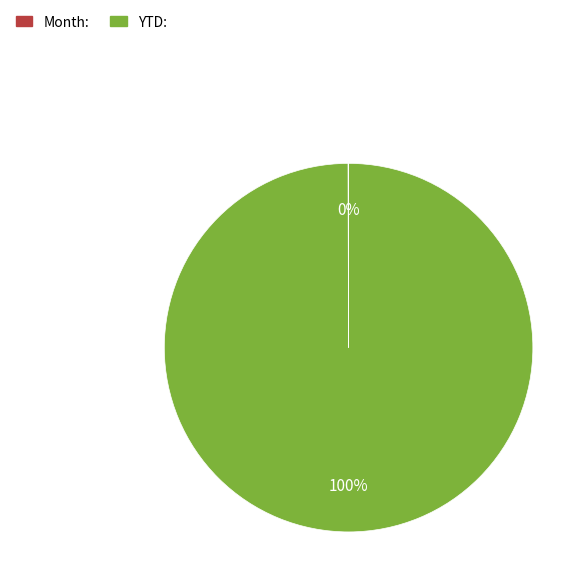

True or false: YTD: accounts for 100% of the total.

True